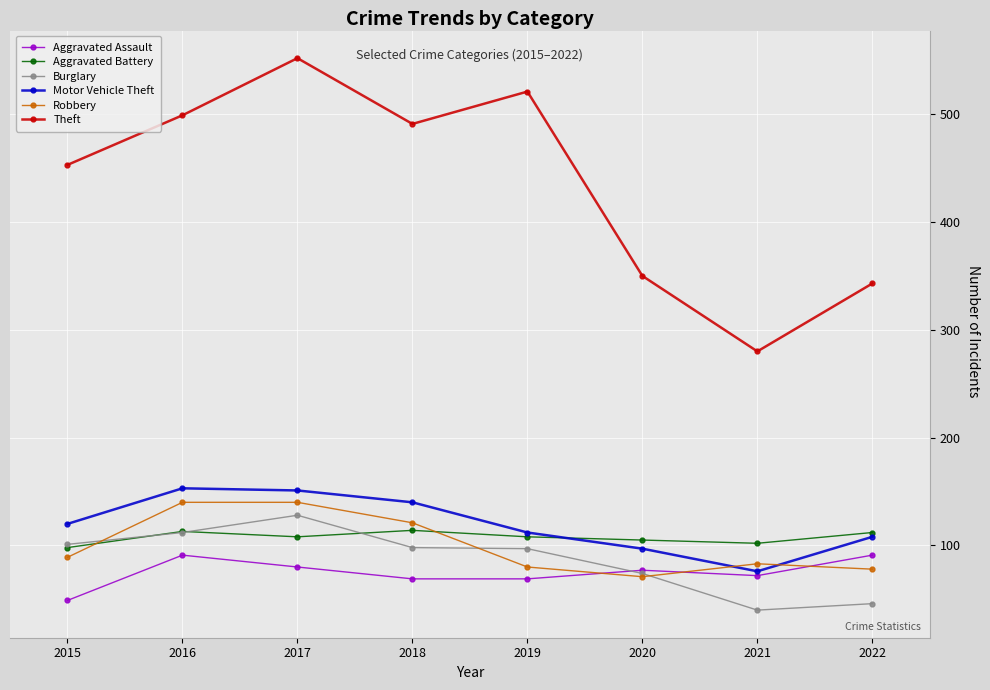

Is it true that Aggravated Battery equals 73 at 2022?

False